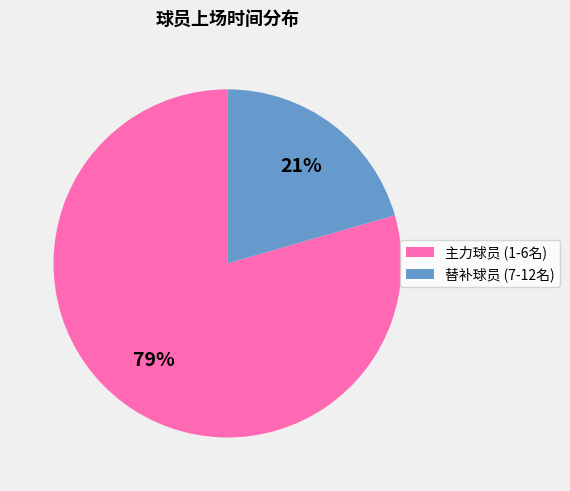

To the nearest percent, what is the average slice percentage?

50%